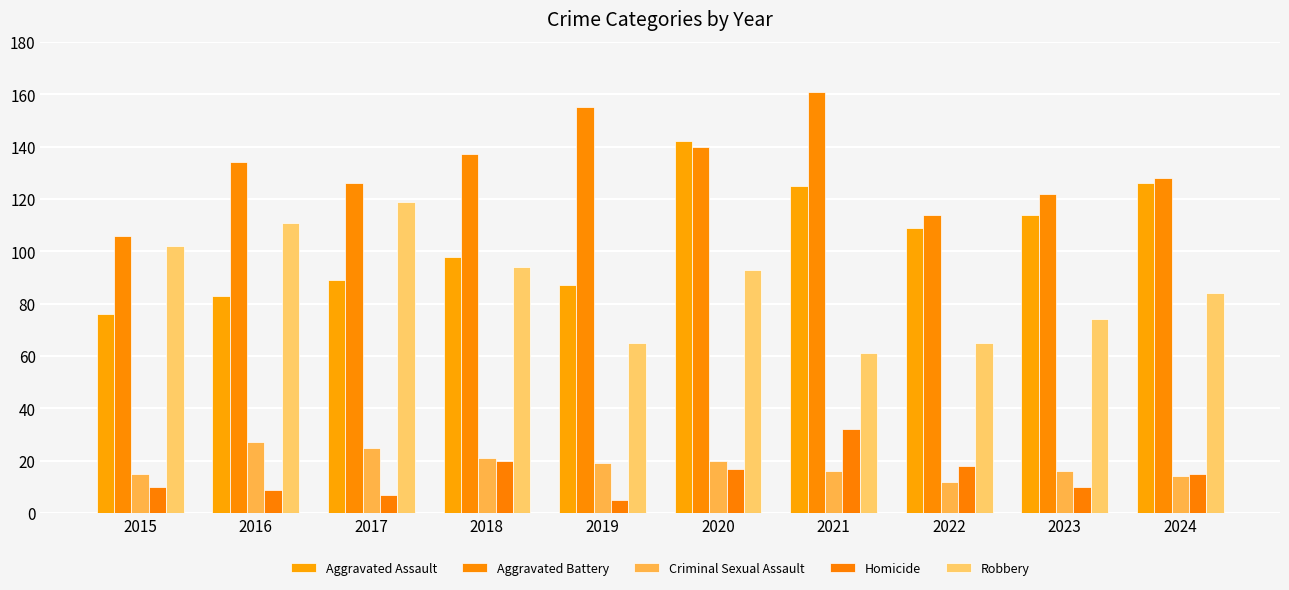

What is the spread (max minus min) of values at 2022?

102